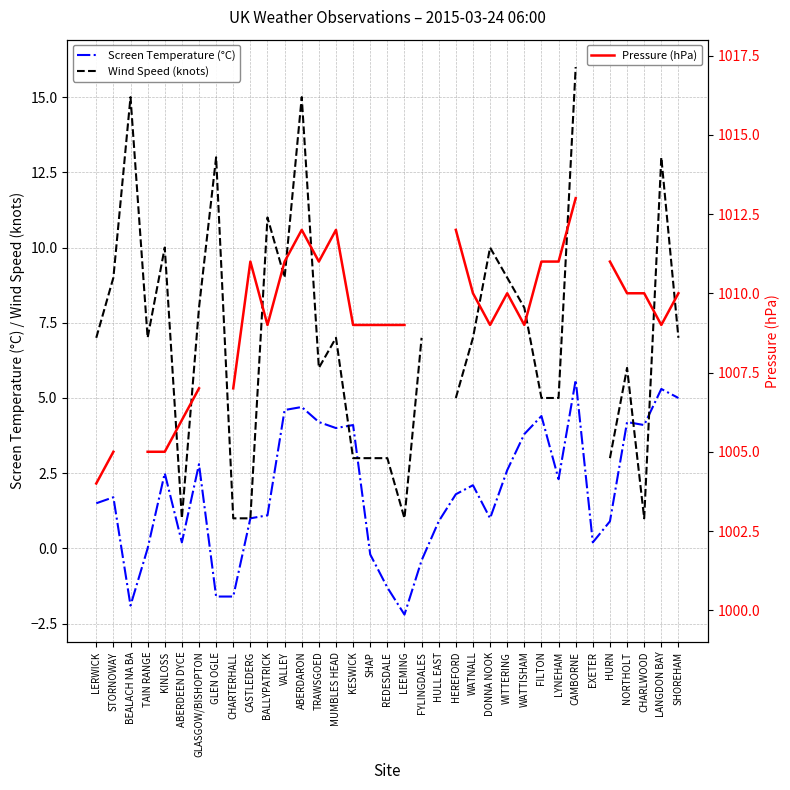

After their last crossing, which series has the higher values: Screen Temperature (°C) or Wind Speed (knots)?

Wind Speed (knots)